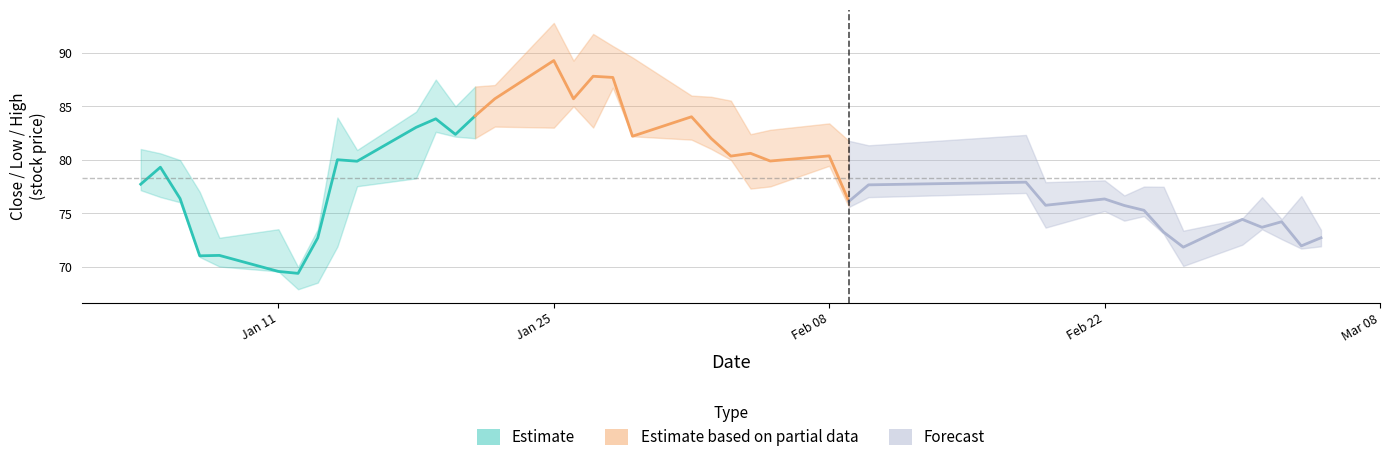

What are all the series names shown in the legend?

Estimate, Estimate based on partial data, Forecast